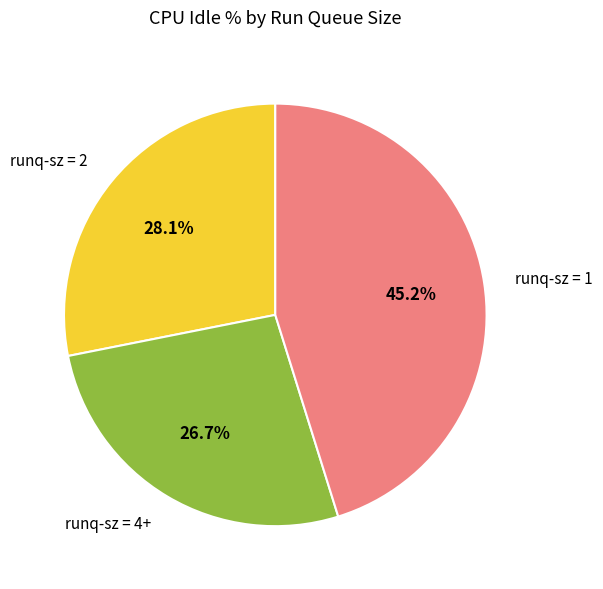

How many slices are in this pie chart?

3